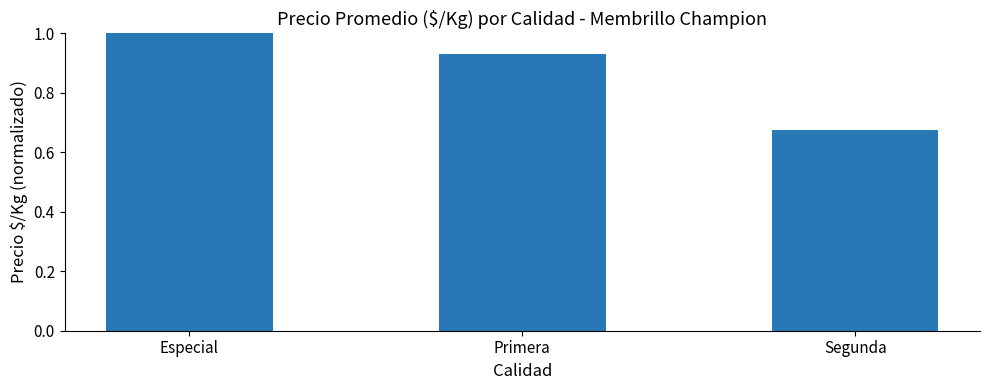

How many values are between 0 and 1?

3